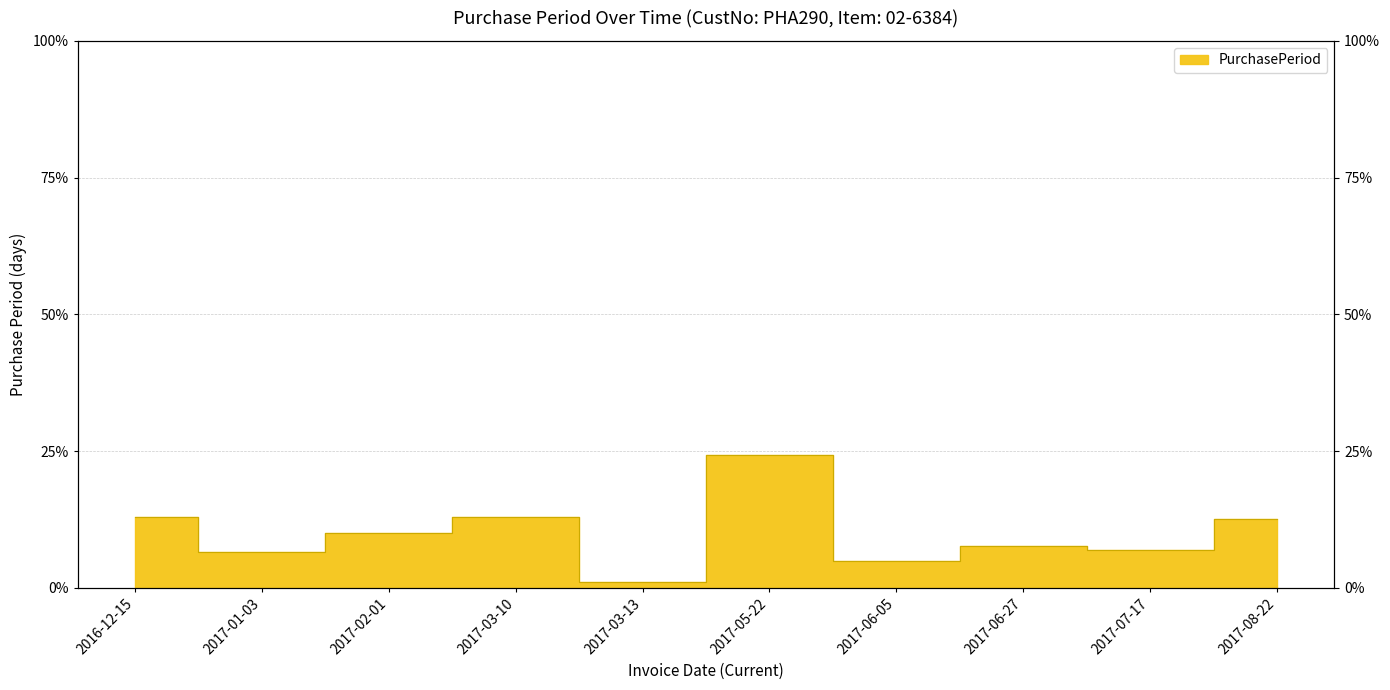

At which label does the data first exceed 10?

2016-12-15